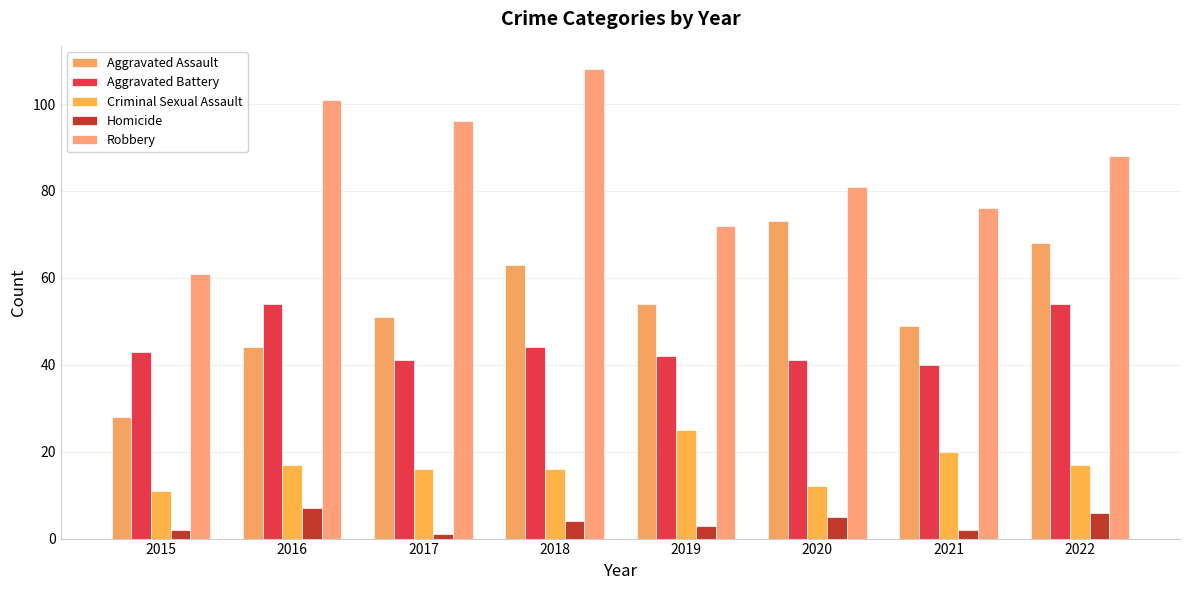

Reading right to left, what are all the values shown in this chart?

Aggravated Assault: 68	49	73	54	63	51	44	28
Aggravated Battery: 54	40	41	42	44	41	54	43
Criminal Sexual Assault: 17	20	12	25	16	16	17	11
Homicide: 6	2	5	3	4	1	7	2
Robbery: 88	76	81	72	108	96	101	61